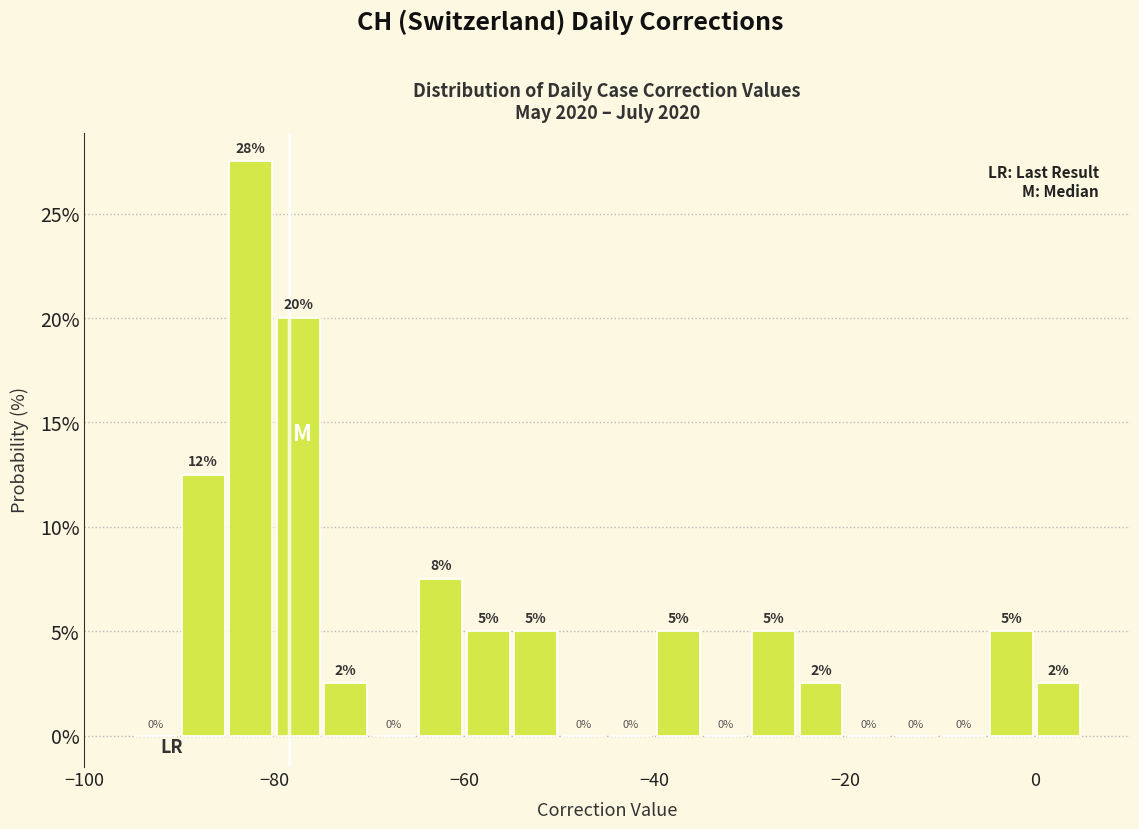

Around what value on the x-axis is the tallest bar? Give the approximate position of its centre, as read against the axis.

-82